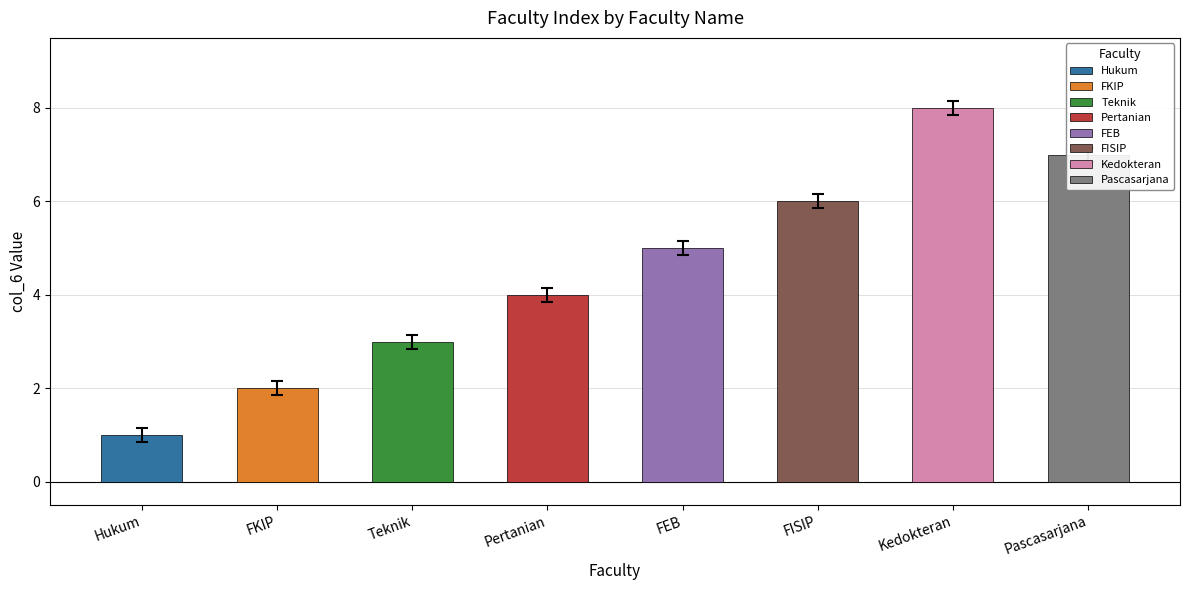

What value does the data have at FISIP?

6